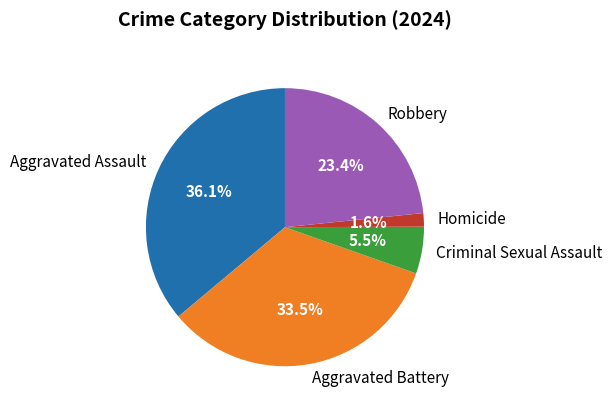

What is the ratio of the value at Aggravated Battery to the value at Robbery?

1.4